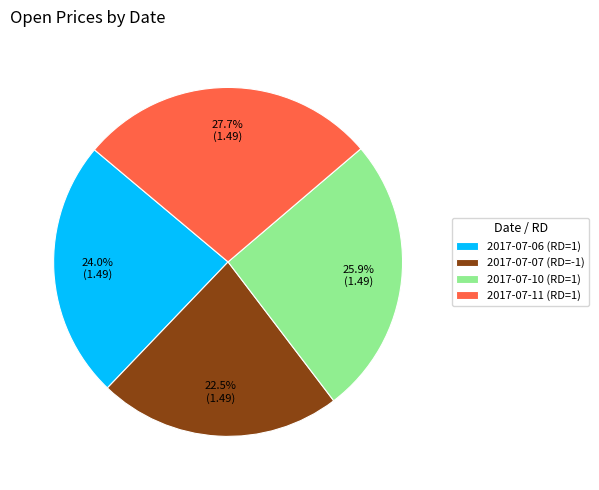

To the nearest percent, what is the combined percentage of 2017-07-06 (RD=1) and 2017-07-10 (RD=1)?

50%